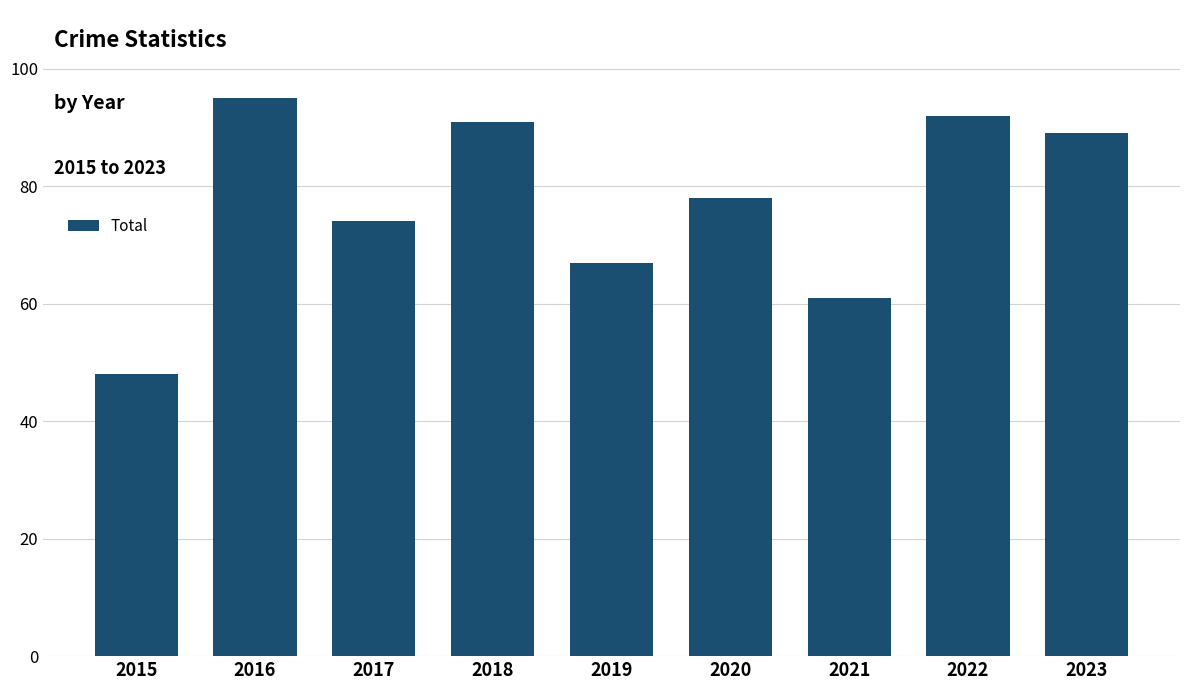

Reading left to right, what are all the values shown in this chart?

2015=48	2016=95	2017=74	2018=91	2019=67	2020=78	2021=61	2022=92	2023=89